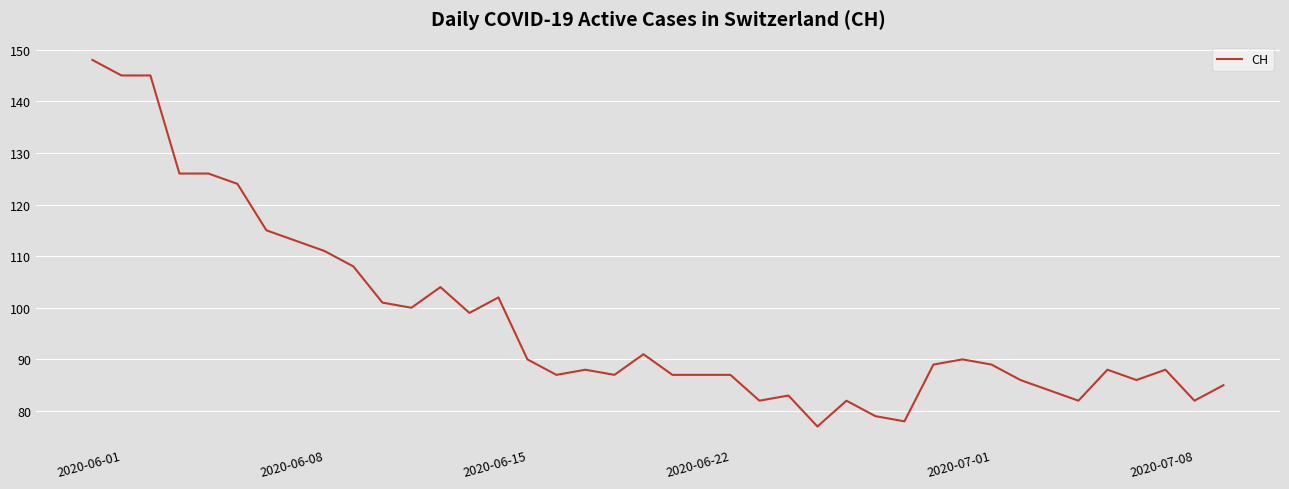

What is the difference between the maximum and minimum values?

71